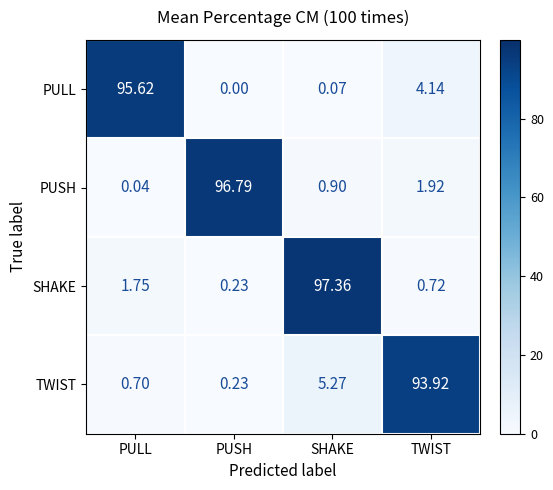

At which category is the sum across all series the highest?

SHAKE